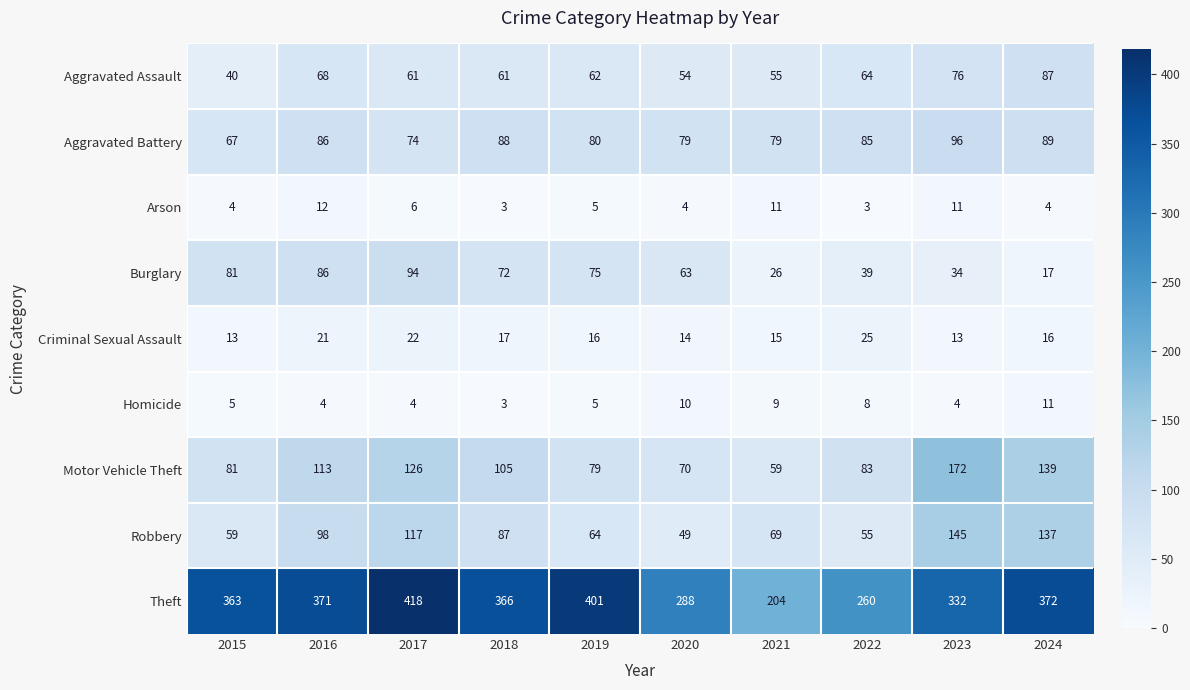

What is the average value of the Arson series?

6